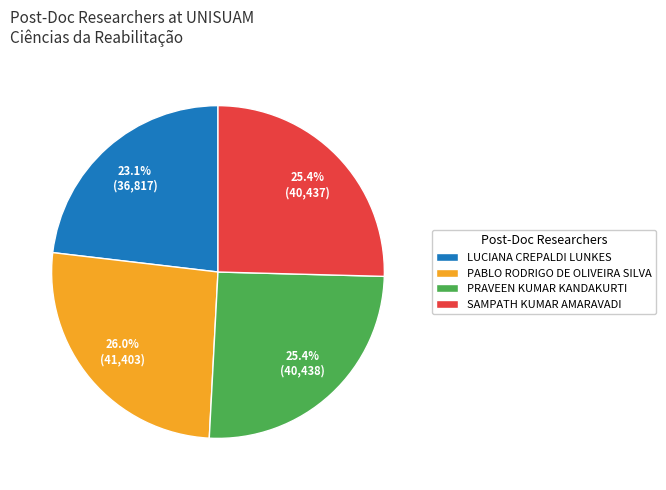

Which category has the smallest portion of the pie?

LUCIANA CREPALDI LUNKES